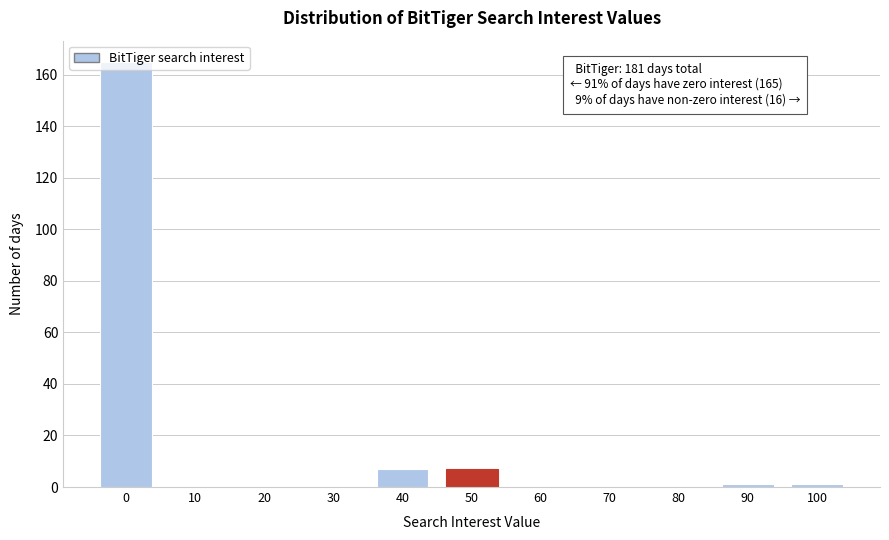

The chart shows a value of -80 at 60. True or false?

False